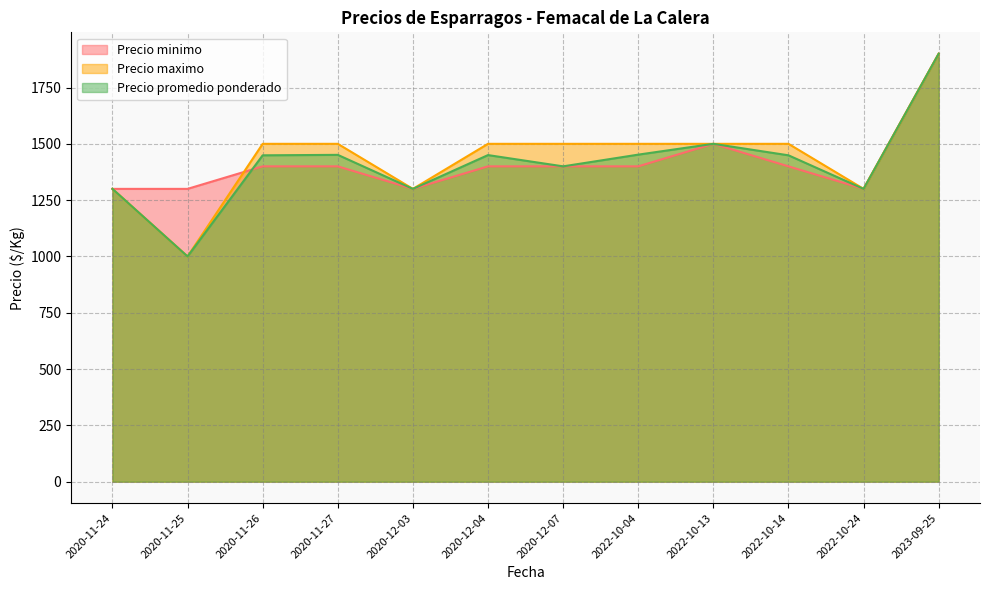

The value of Precio minimo at 2020-12-04 is 1400. True or false?

True